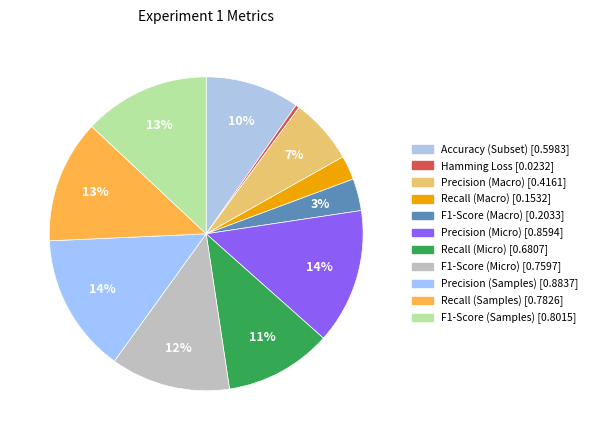

Count the number of slices in the pie.

11